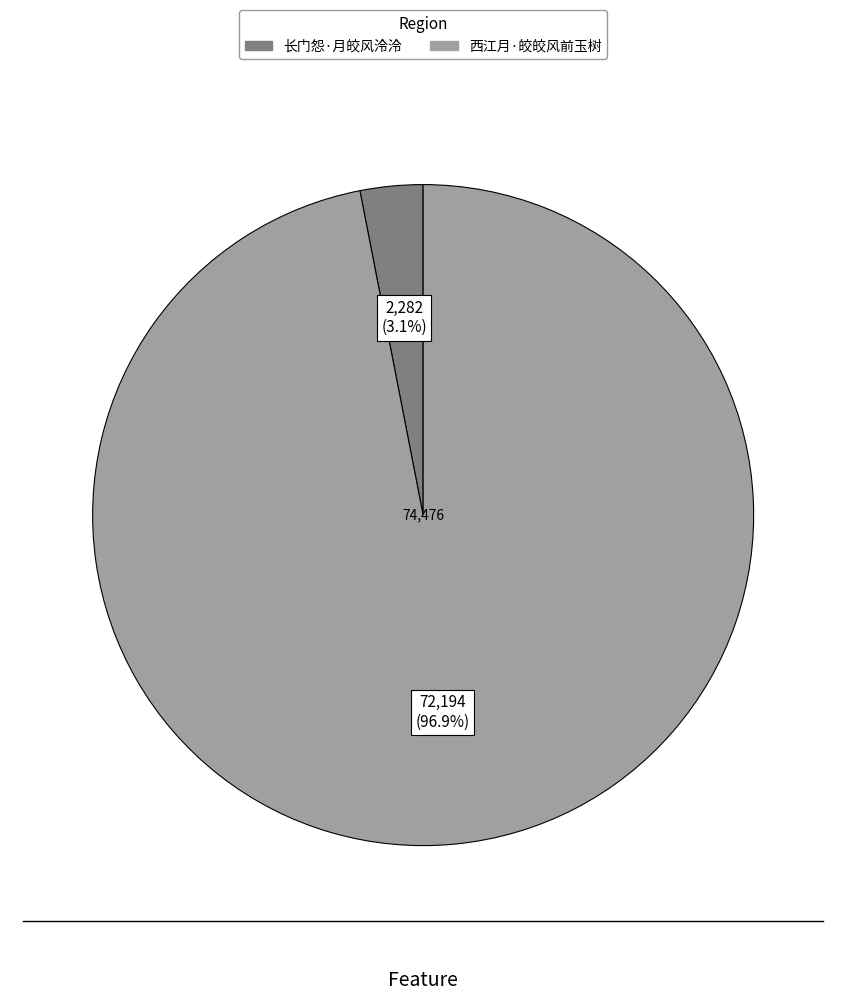

What is the total percentage of 西江月·皎皎风前玉树 and 长门怨·月皎风泠泠?

100.0%